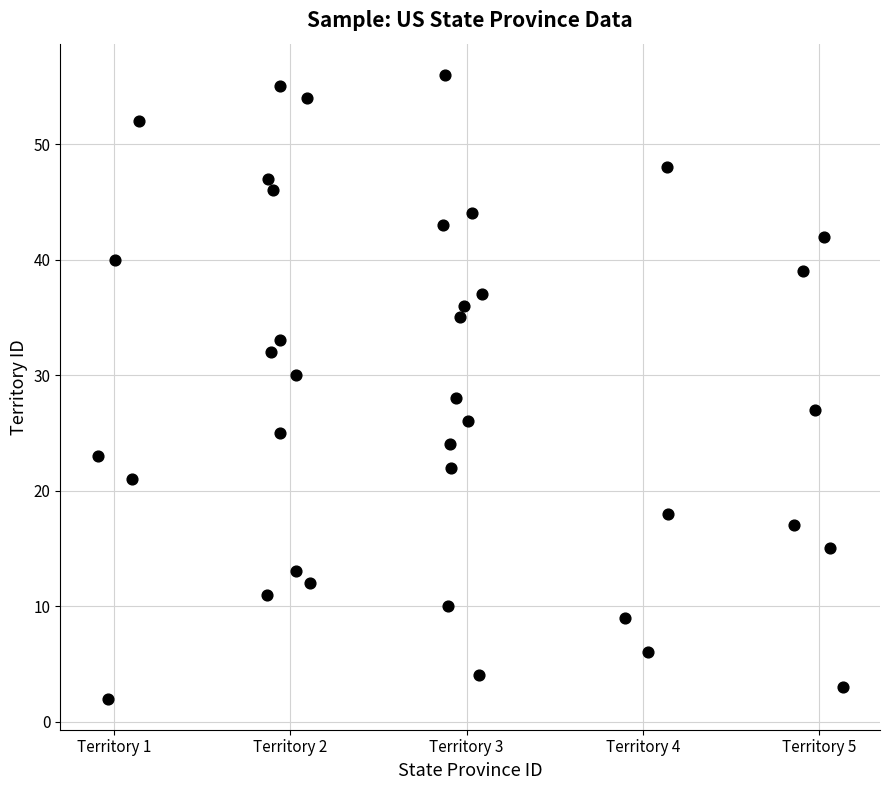

How many data points are displayed?

38